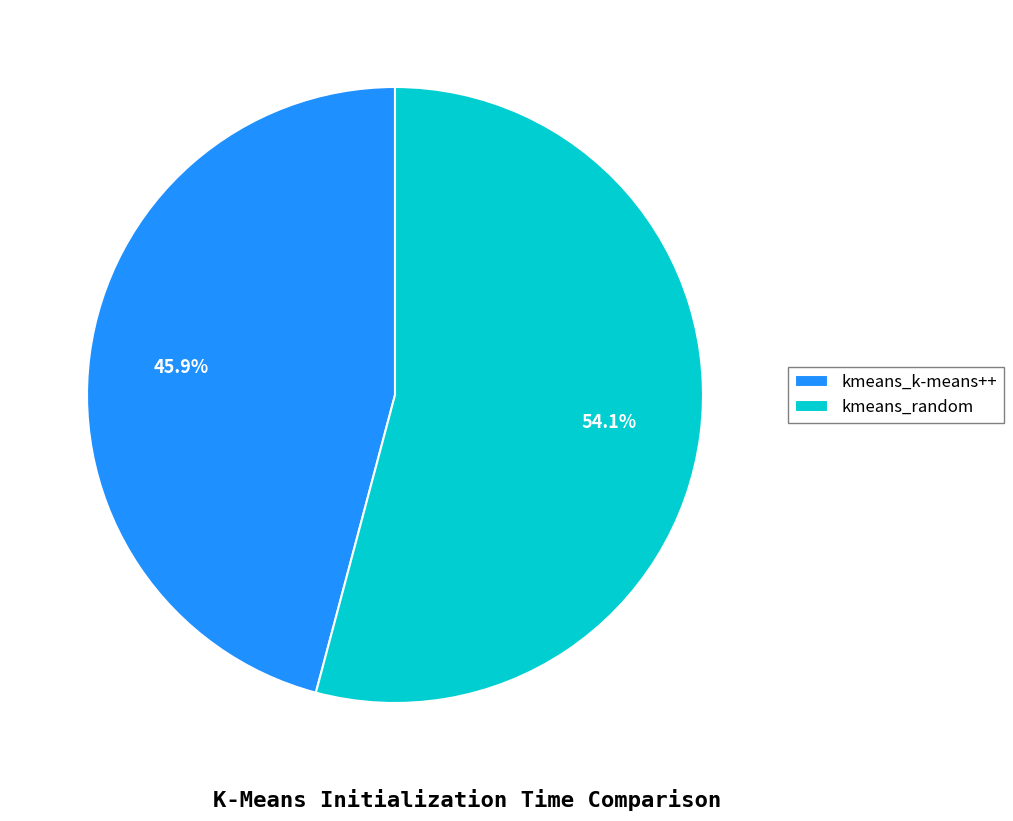

Approximately how many times larger is the value at kmeans_random compared to kmeans_k-means++?

1.2